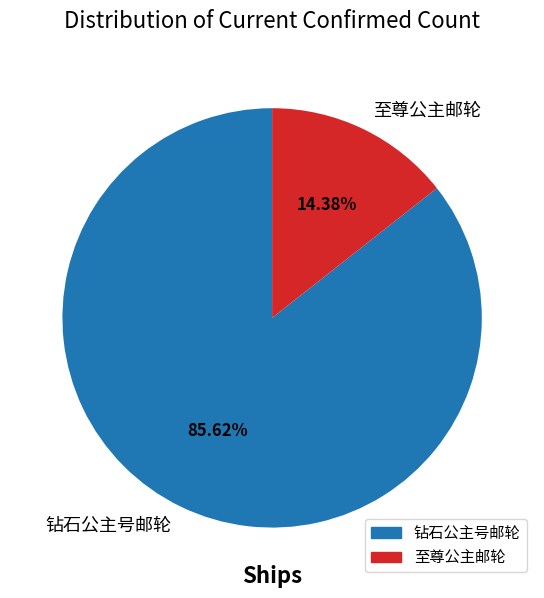

Which slice is the smallest?

至尊公主邮轮